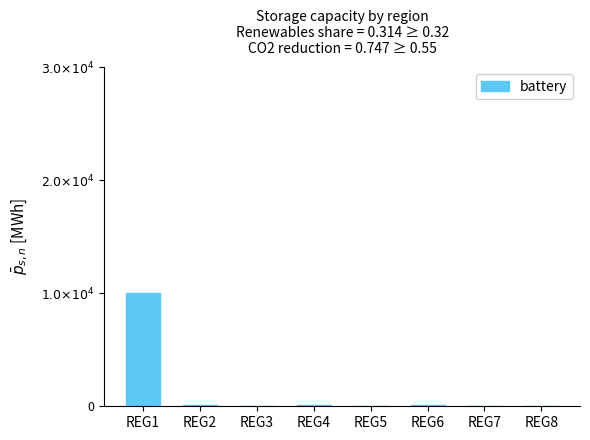

What is the value of the 6th bar from the left?

91